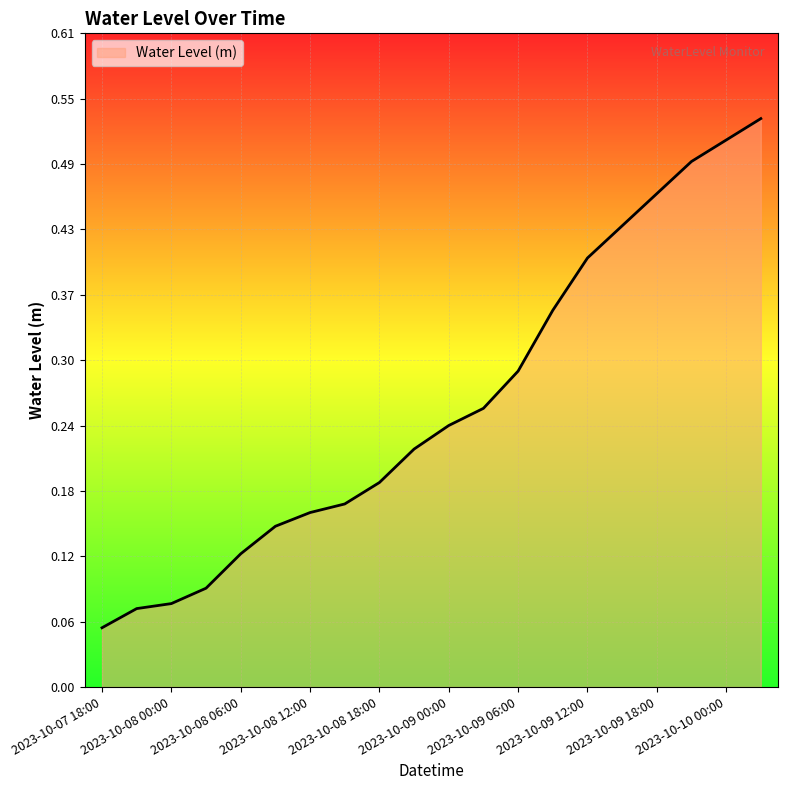

Does the chart display data point markers on the line(s)?

No